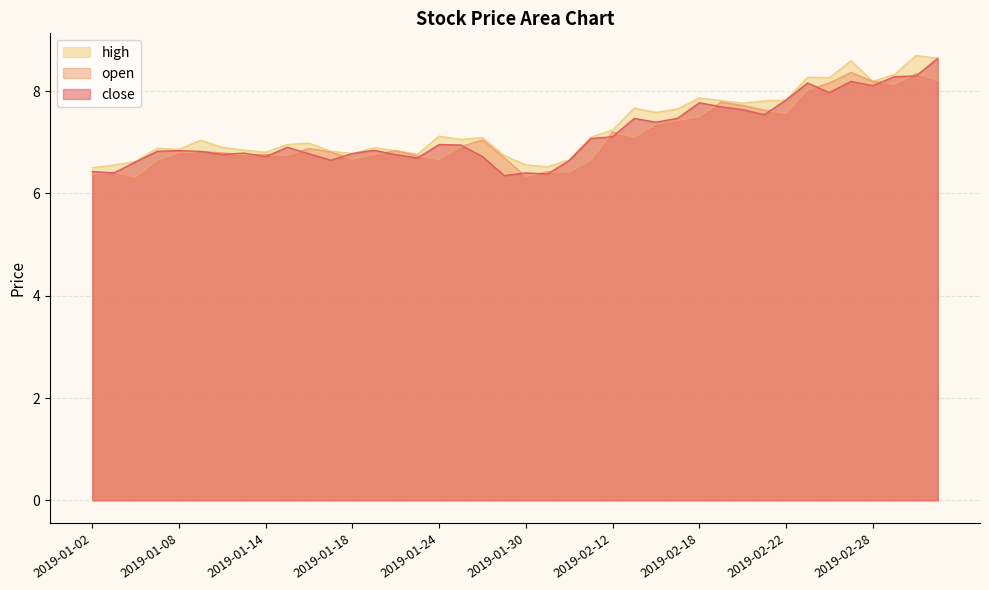

True or false: high and open cross at least once.

False